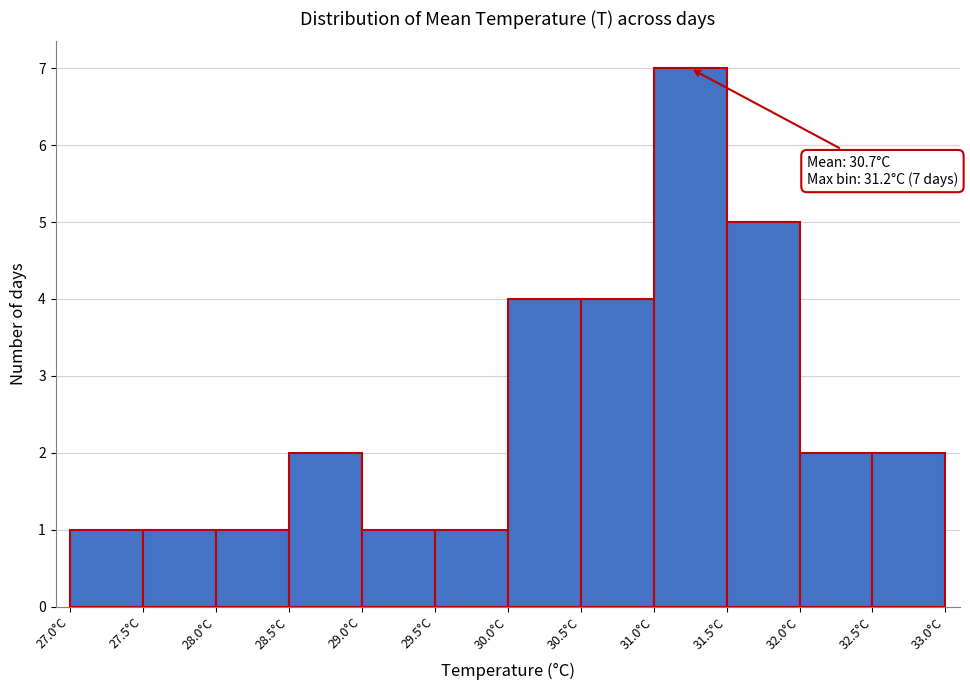

Which range on the x-axis has the tallest bar?

31.0 to 31.5